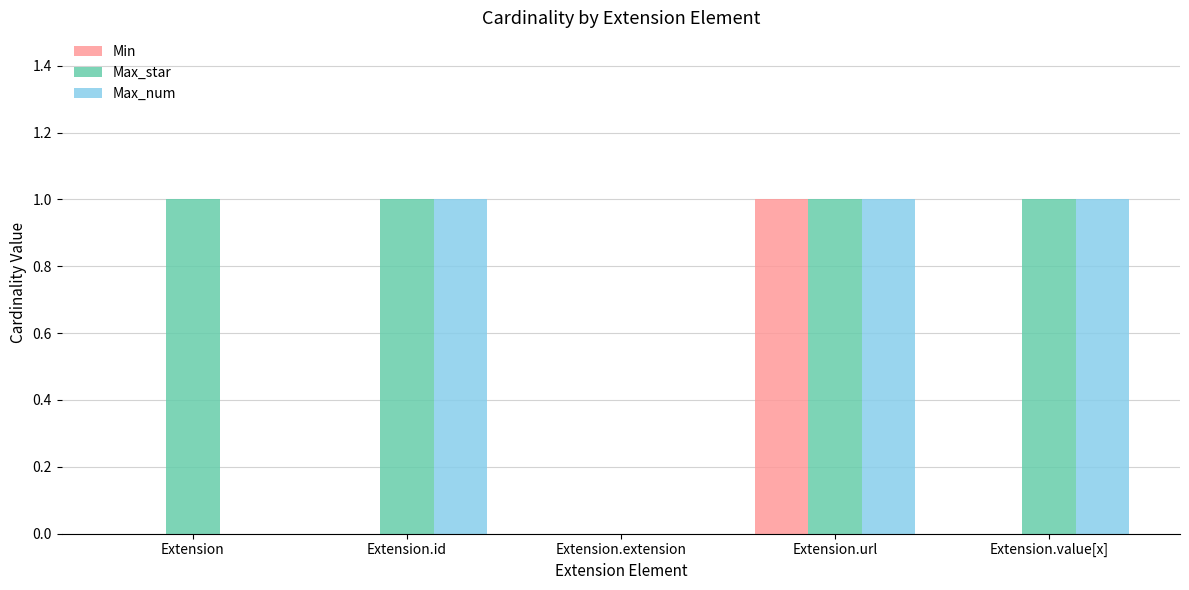

True or false: Max_num has a value of 1 at Extension.url.

True